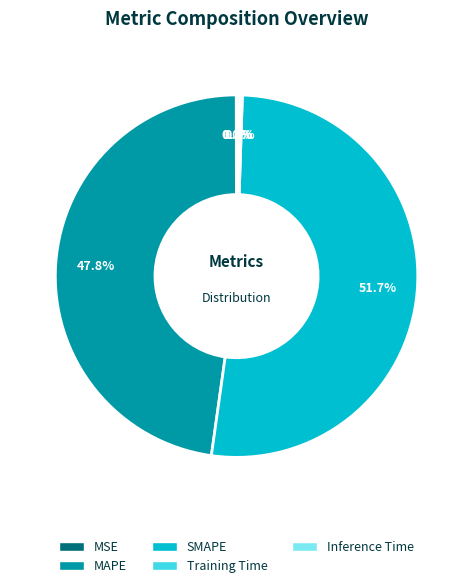

To the nearest percent, what is the average slice percentage?

20%